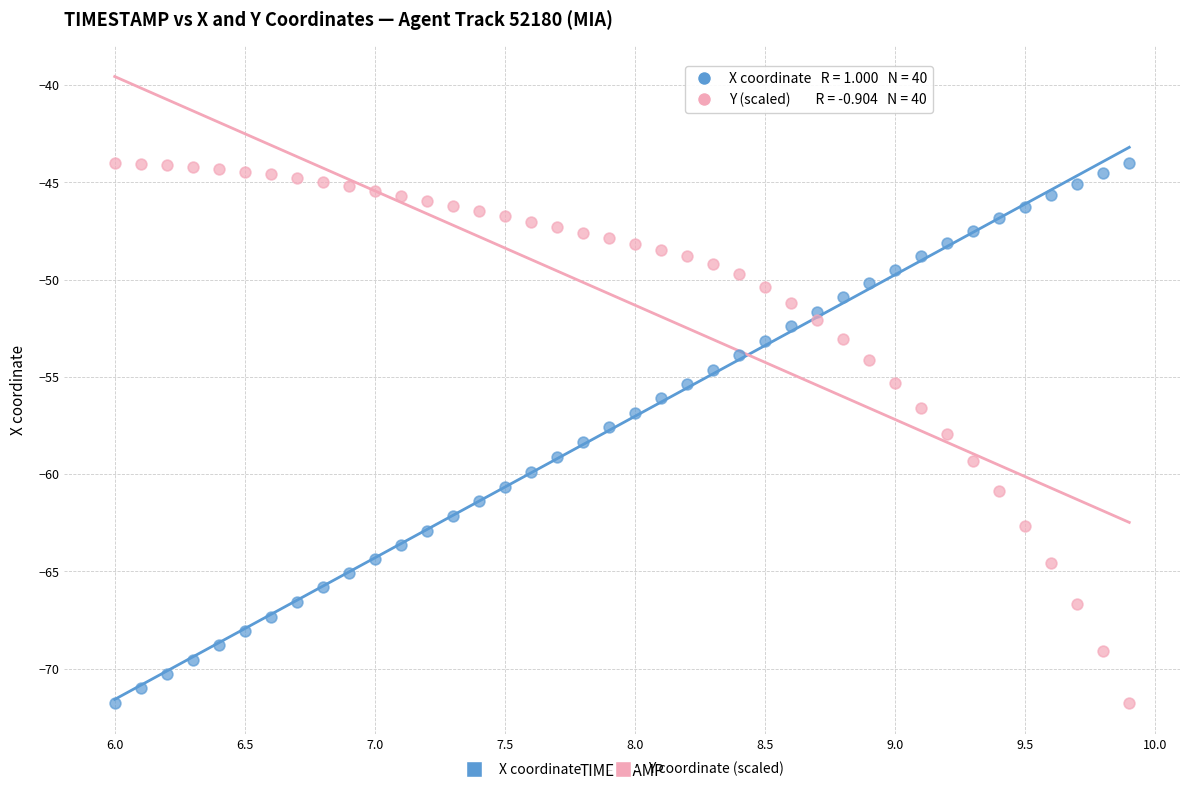

What is the X range (max minus min) for the scatter plot?

3.9